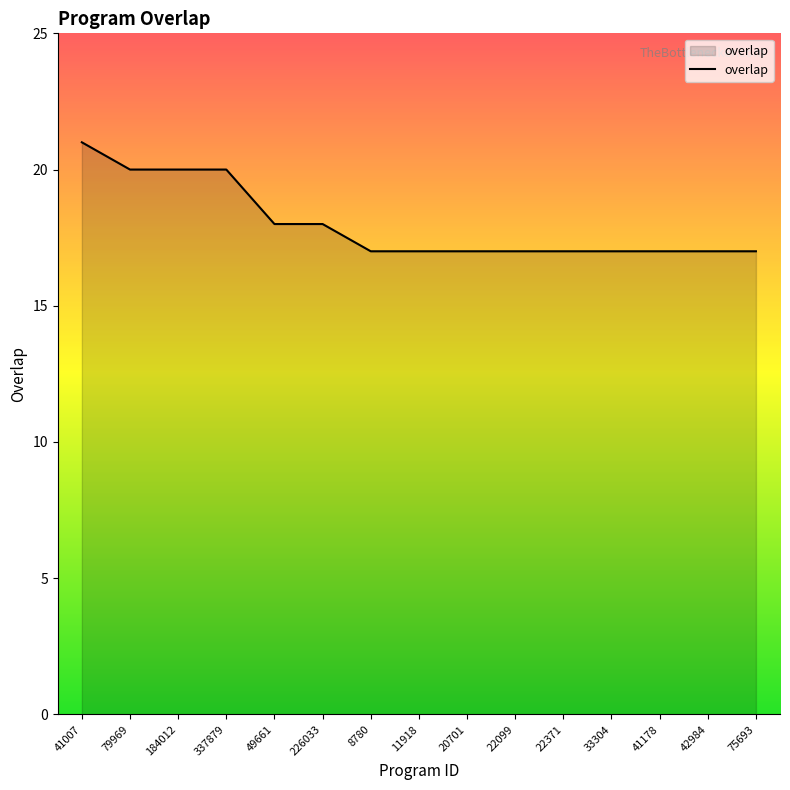

What is the difference between the second highest and second lowest values?

3